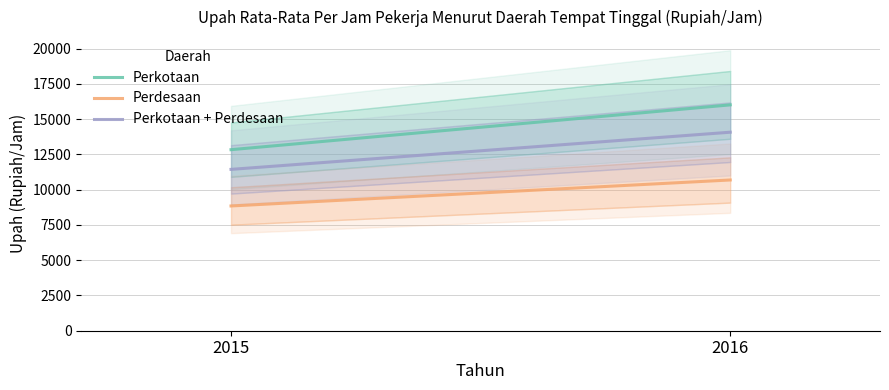

Which series has the widest spread of values?

Perkotaan